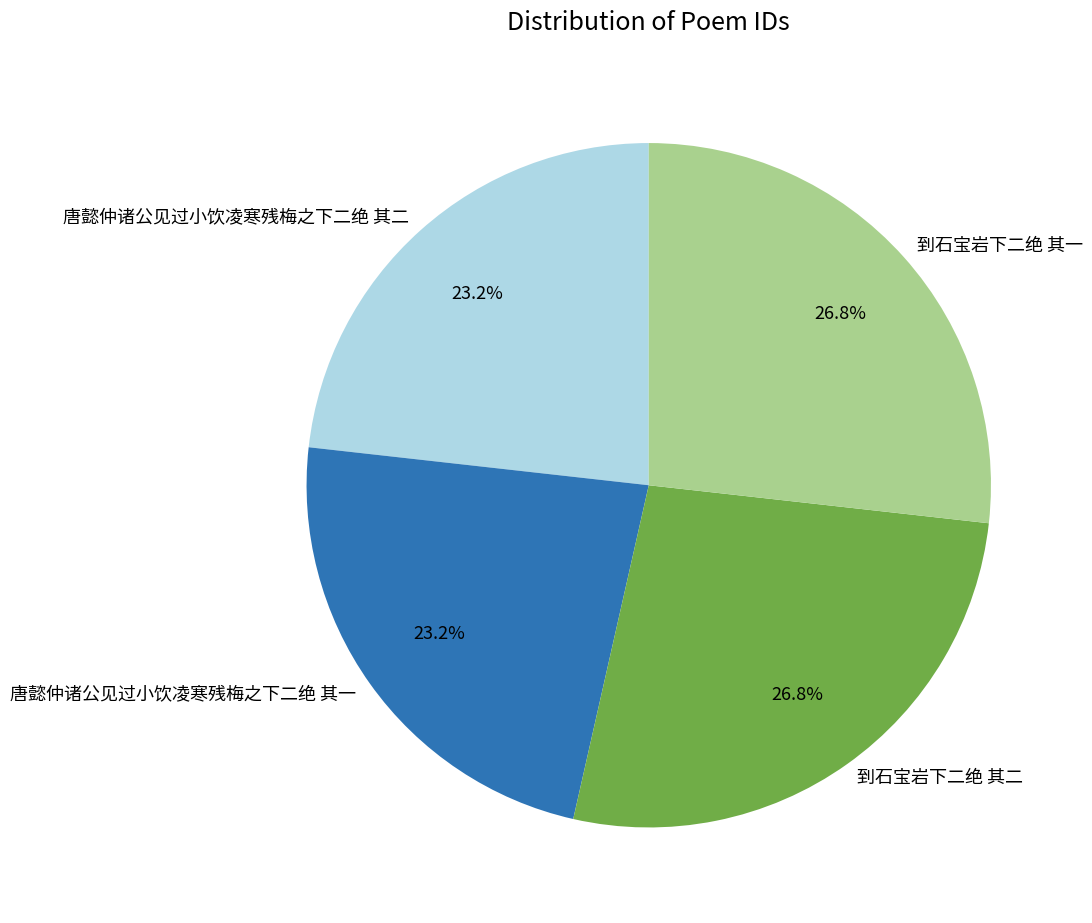

To the nearest percent, what percentage of the pie is 到石宝岩下二绝 其一?

27%